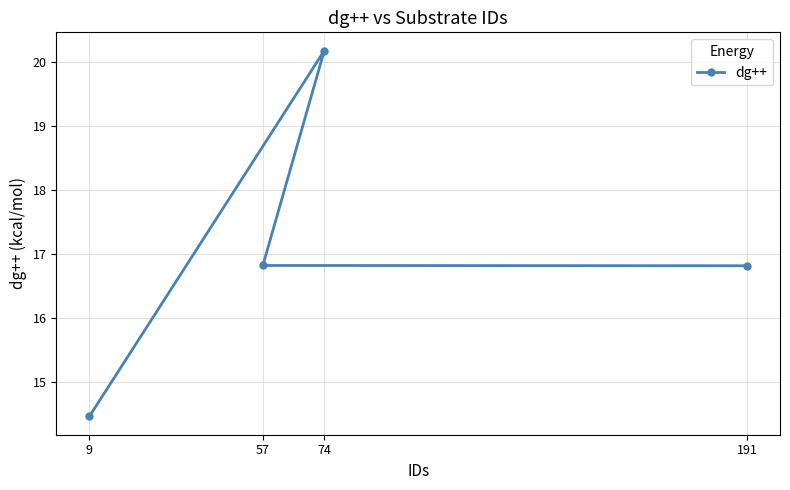

What is the change in value from 74 to 191?

-3.4